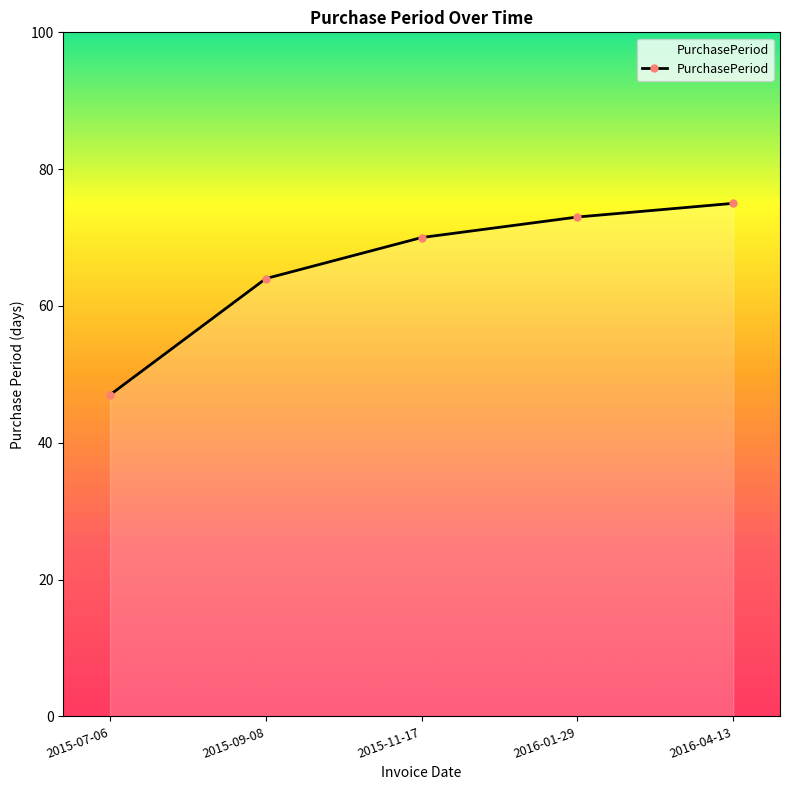

The chart shows a value of 22 at 2016-04-13. True or false?

False